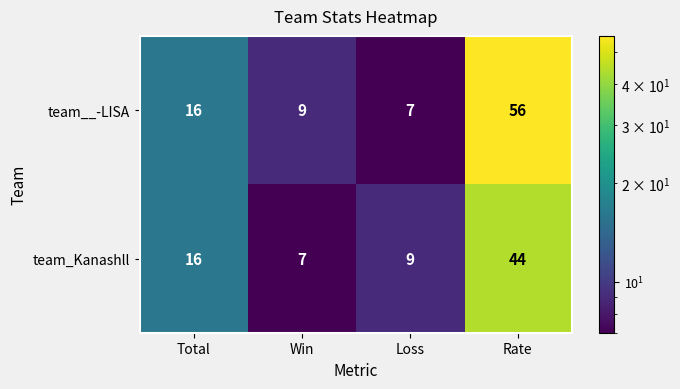

List the series in order of their overall mean, highest first.

team__-LISA, team_Kanashll